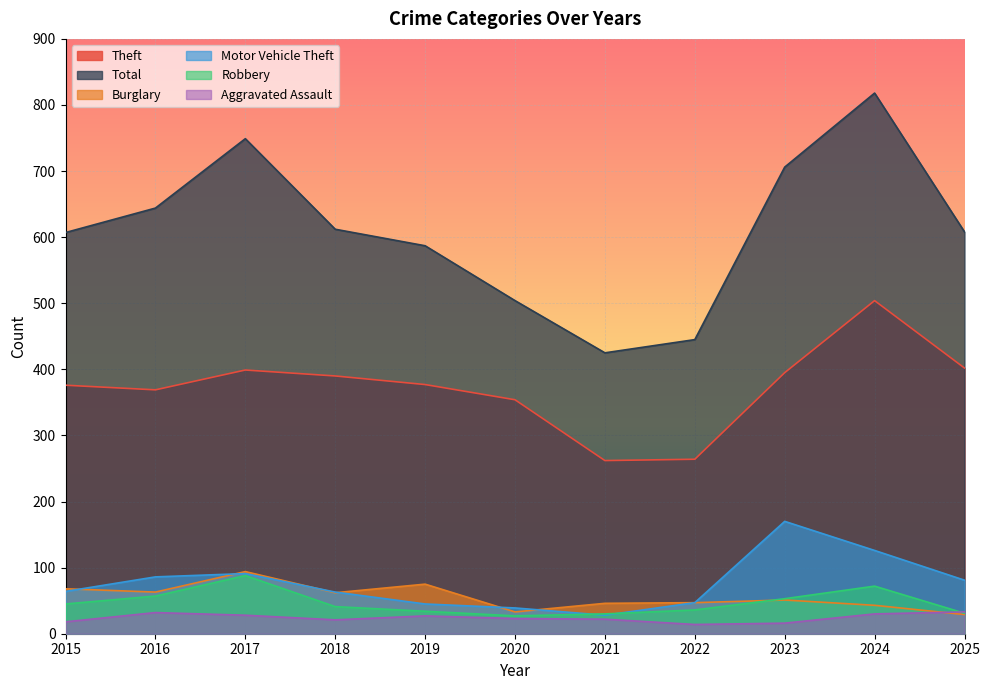

Reading left to right, transcribe all the data shown in this chart.

Theft: 376	369	399	390	377	354	262	264	395	504	402
Total: 607	644	749	612	587	504	425	445	706	818	608
Burglary: 68	63	94	62	75	33	46	47	51	43	29
Motor Vehicle Theft: 64	86	91	63	45	39	28	47	170	126	81
Robbery: 45	57	88	41	34	27	30	36	53	72	31
Aggravated Assault: 18	32	28	21	27	23	22	14	16	30	33